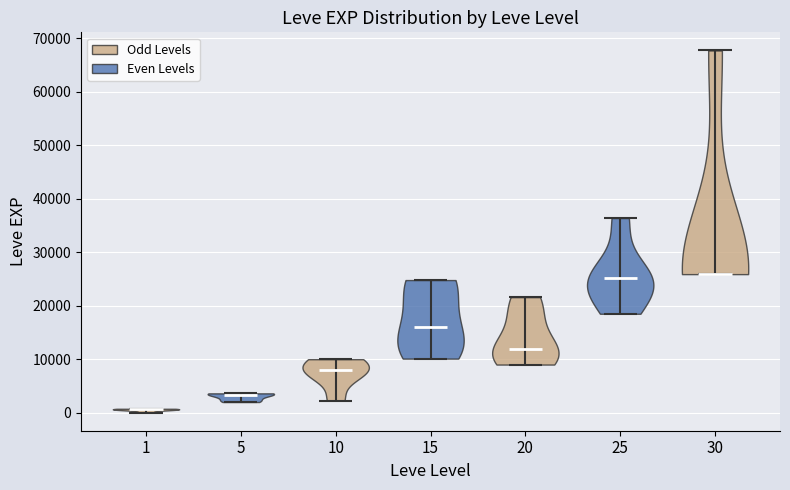

Which violin has the lowest median line?

1